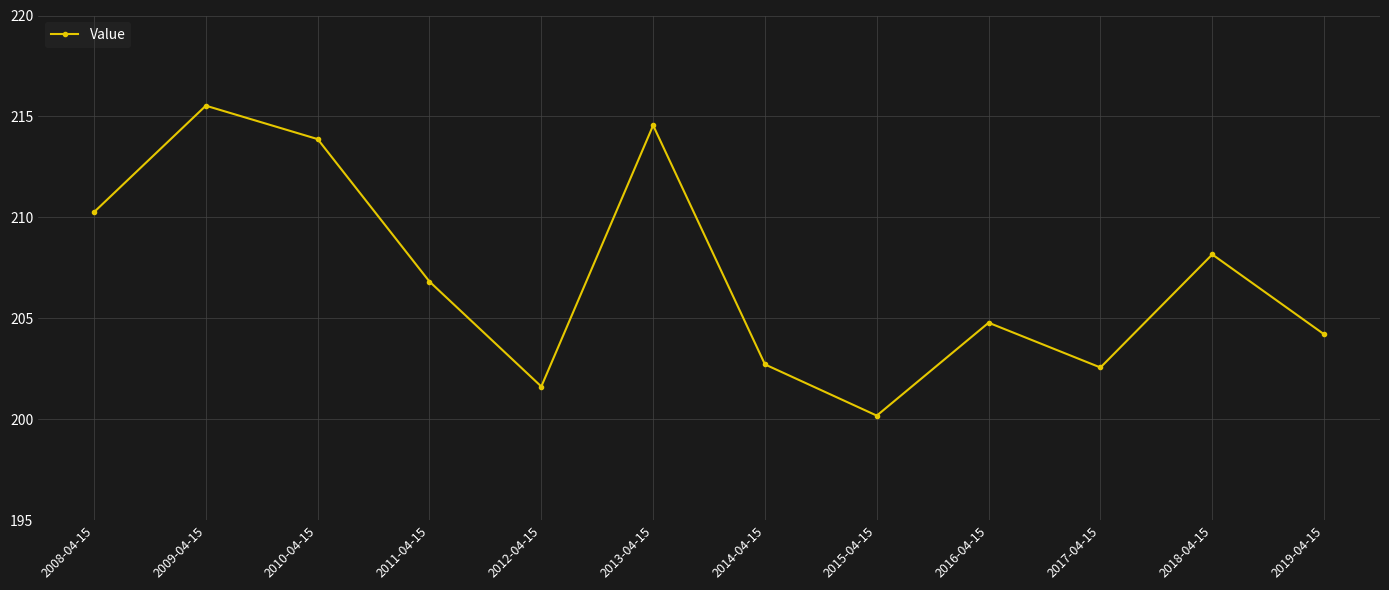

Is it true that the value at 2015-04-15 is 120.5?

False